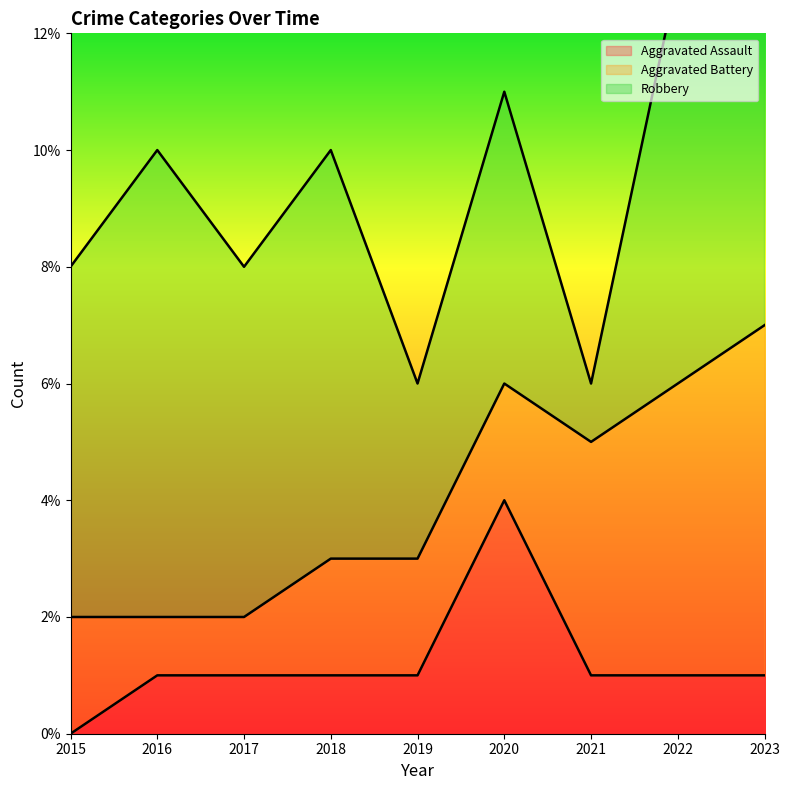

What is the difference between the maximum and minimum values in the Robbery series?

9